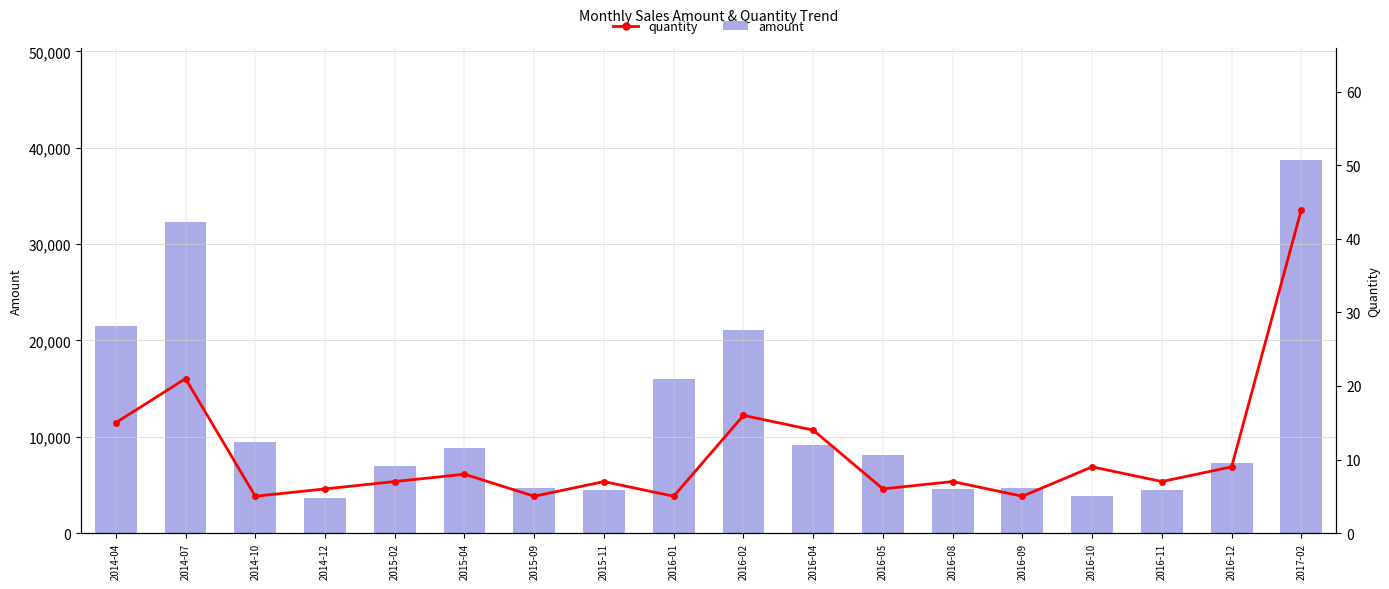

What is the label of the 1st bar from the right?

2017-02